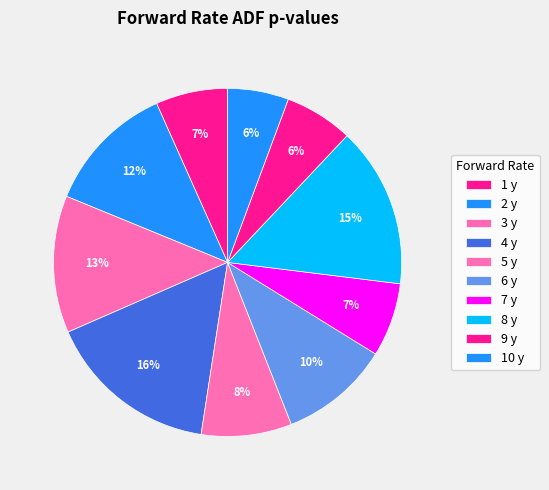

Is there any slice that represents more than half of the pie?

No